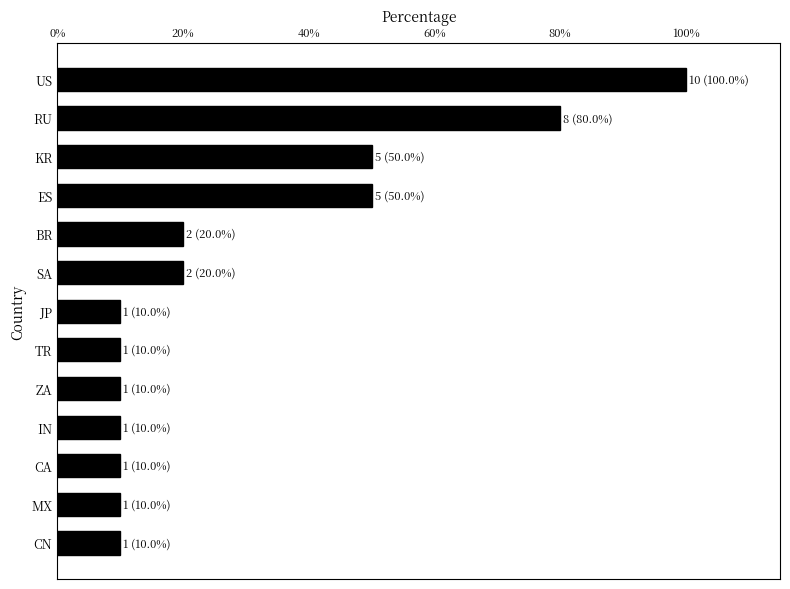

The value at RU is 132. True or false?

False